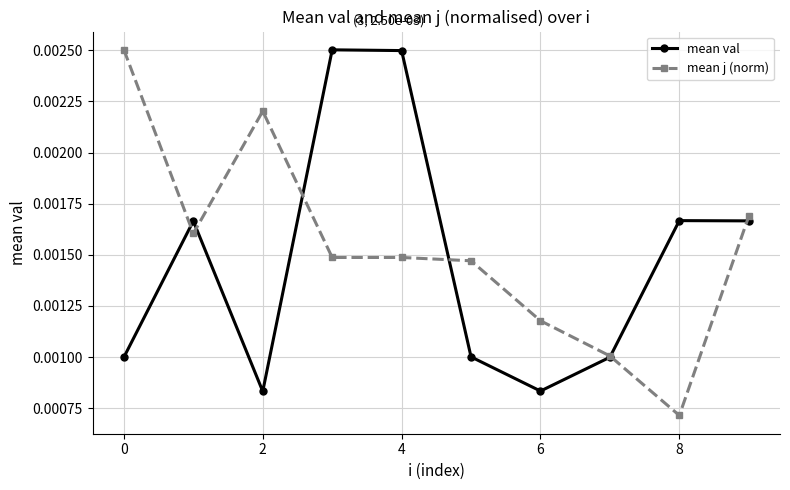

How many interior local valleys does the mean val series have?

2